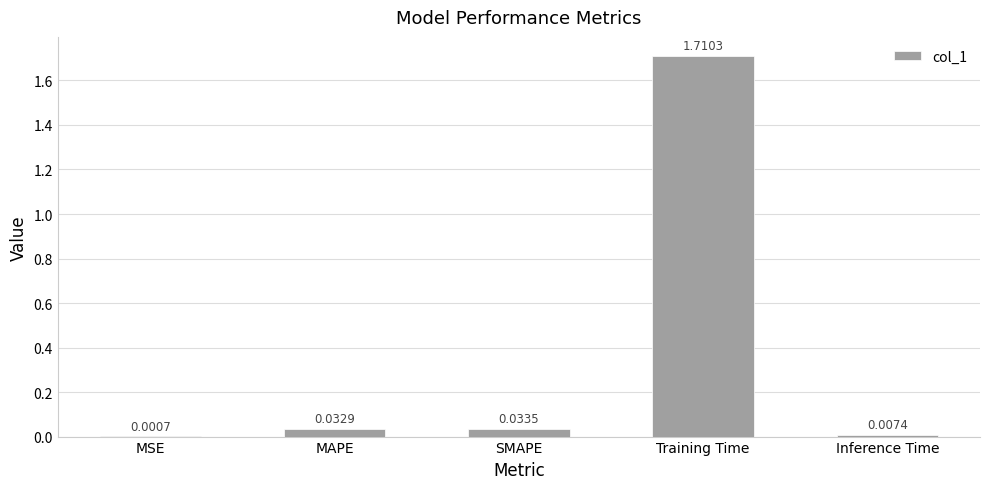

Between MSE and SMAPE, which is larger?

SMAPE